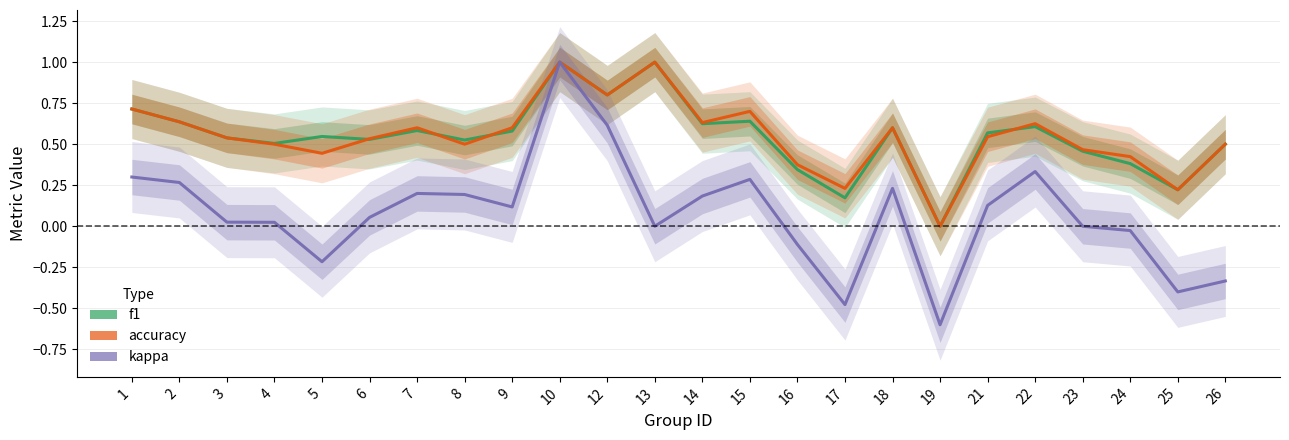

Between 22 and 25, which series saw the biggest shift?

kappa